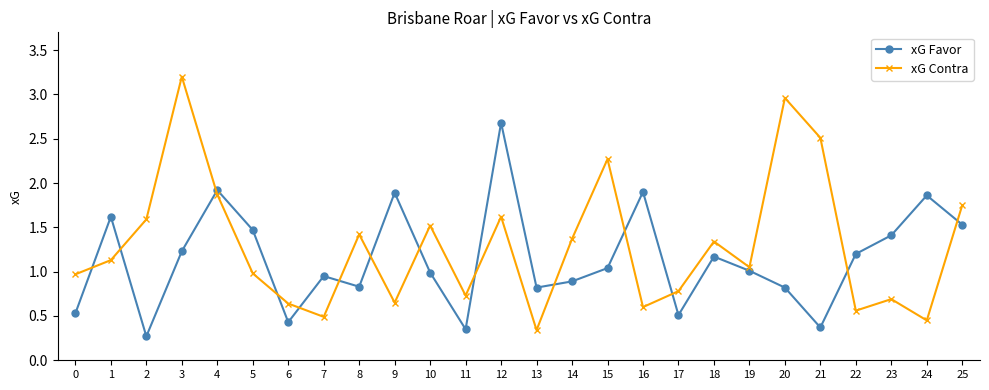

Read the xG Favor value at 22.

1.2